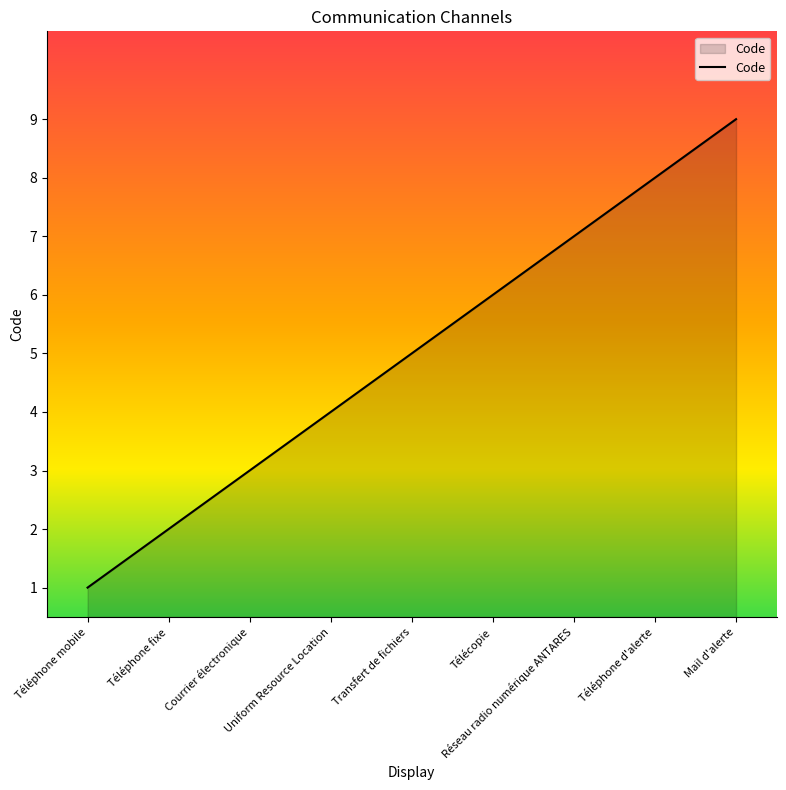

What is the greatest value displayed?

9